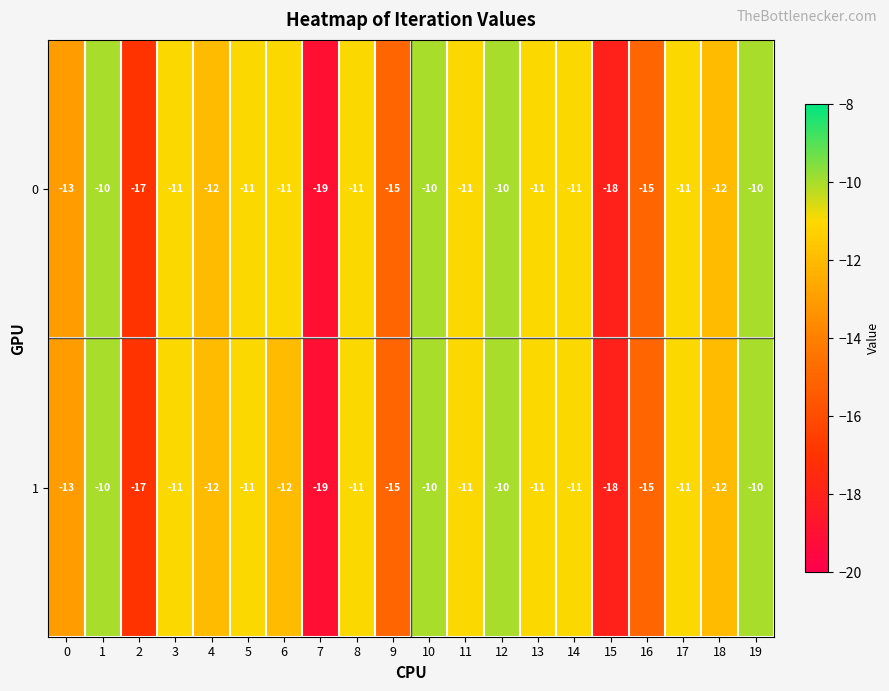

What is the greatest value displayed?

-10